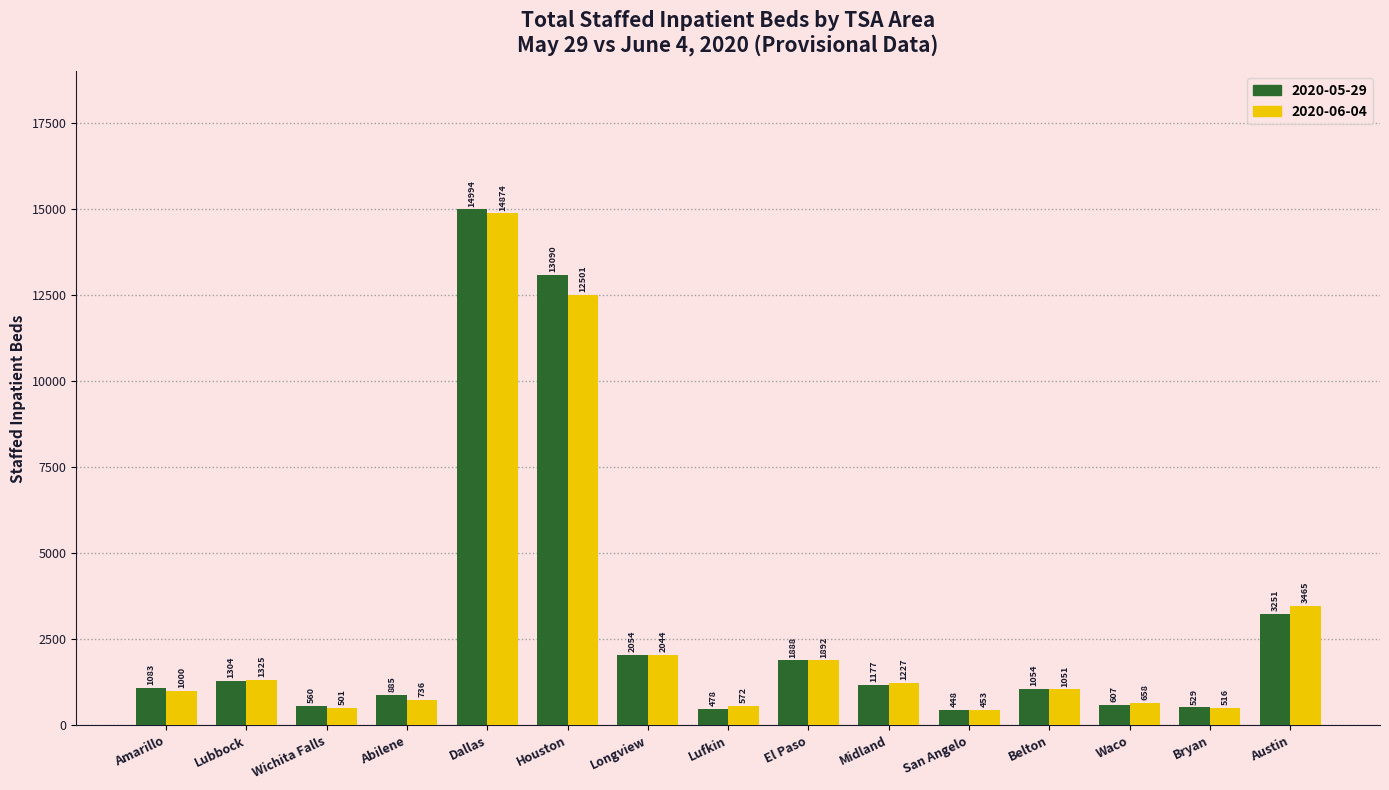

What is the difference between the highest and lowest values at Dallas?

120